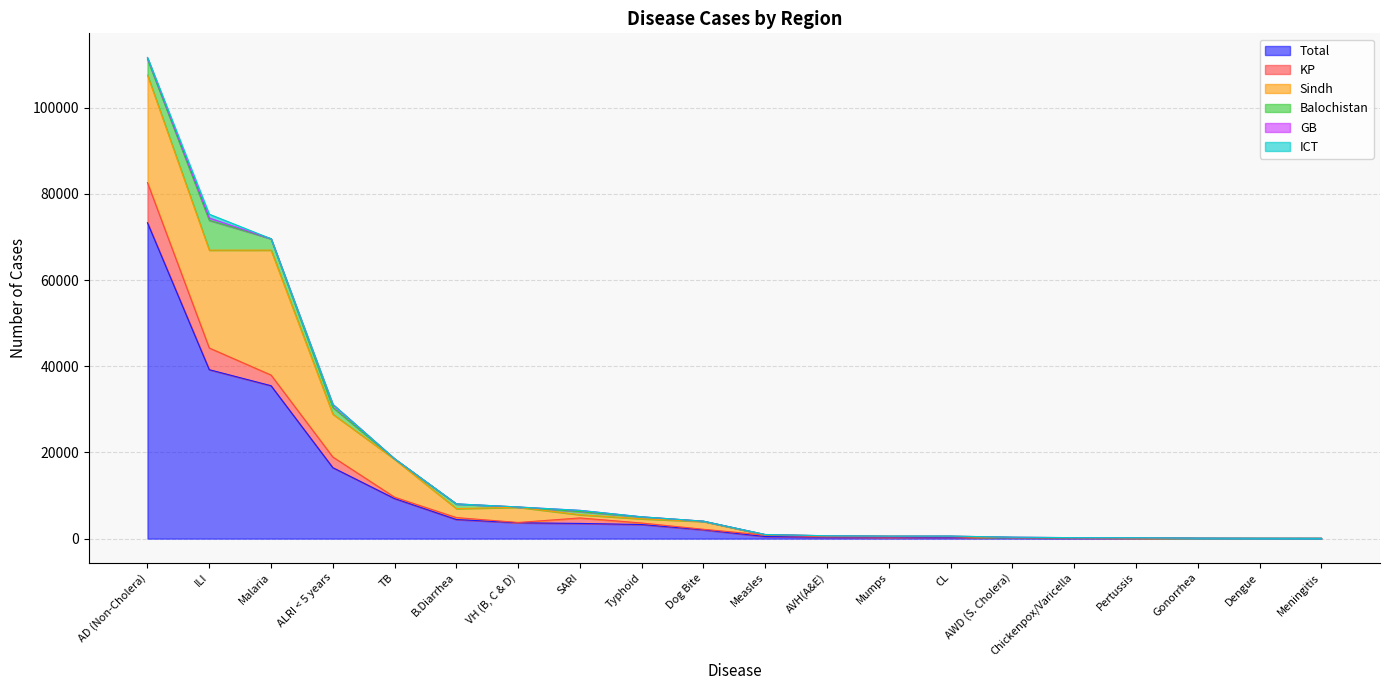

What is the lowest value of the Sindh series?

1